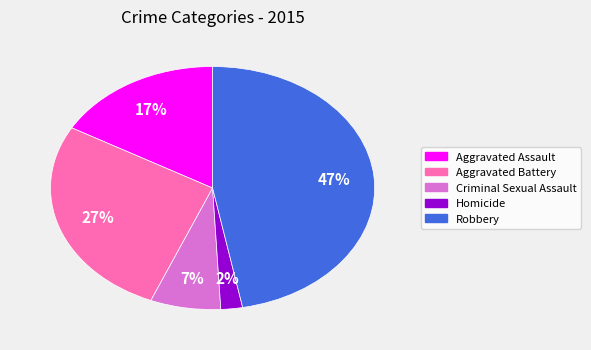

Combined, do Robbery and Homicide account for over 50%?

No